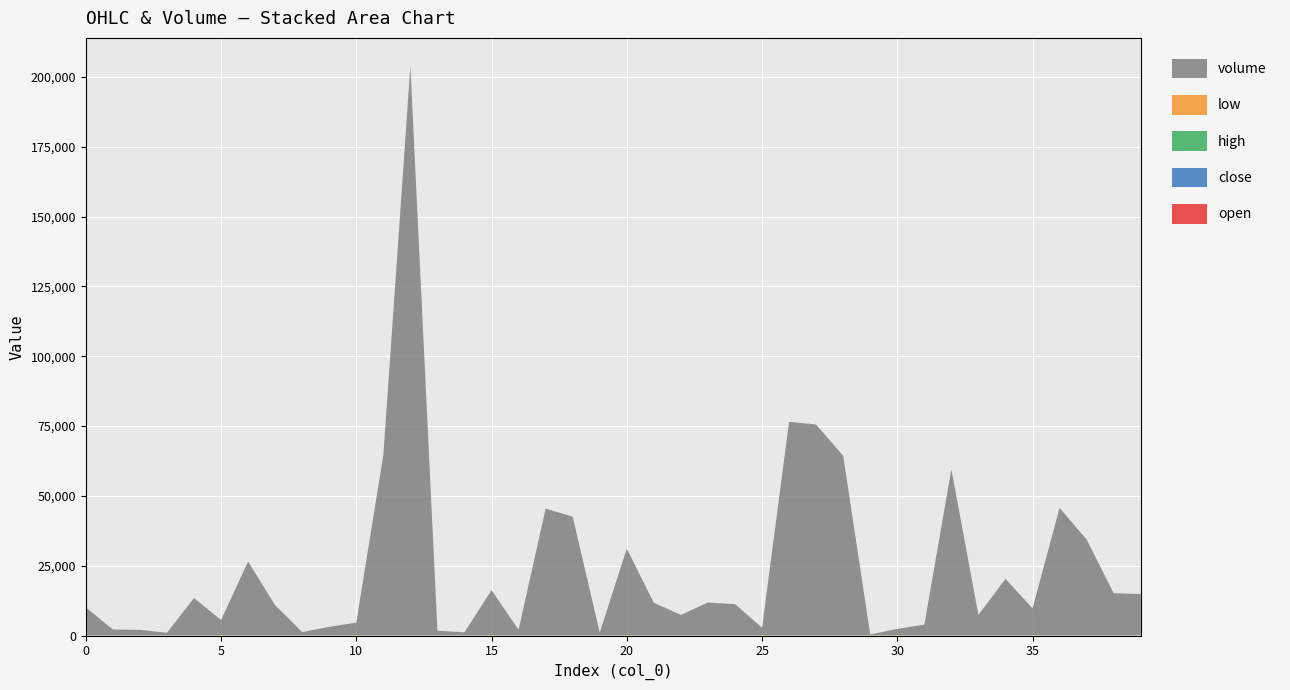

Reading right to left, transcribe all the data shown in this chart.

open: 39=47.6	38=47.5	37=47.4	36=47.5	35=47.4	34=47.4	33=47.6	32=47.3	31=47.5	30=47.2	29=47.2	28=47.2	27=47.1	26=47.0	25=47.0	24=46.8	23=46.7	22=46.6	21=46.4	20=46.4	19=46.3	18=46.3	17=46.2	16=46.2	15=46.1	14=46.1	13=45.9	12=46.2	11=45.8	10=45.5	9=45.4	8=45.5	7=45.2	6=45.2	5=45.3	4=45.2	3=45.2	2=45.2	1=45.2	0=45.4
close: 39=47.7	38=47.5	37=47.7	36=47.6	35=47.5	34=47.2	33=47.5	32=47.5	31=47.3	30=47.2	29=47.2	28=47.6	27=47.2	26=47.6	25=47.0	24=46.8	23=46.7	22=46.7	21=46.5	20=46.4	19=46.4	18=46.2	17=46.2	16=46.2	15=46.2	14=46.1	13=45.9	12=45.7	11=46.2	10=45.6	9=45.5	8=45.5	7=45.3	6=45.4	5=45.2	4=45.3	3=45.2	2=45.2	1=45.1	0=45.3
high: 39=47.7	38=47.5	37=47.7	36=47.6	35=47.5	34=47.4	33=47.6	32=47.5	31=47.5	30=47.2	29=47.2	28=47.6	27=47.2	26=47.6	25=47.0	24=46.8	23=46.9	22=46.7	21=46.5	20=46.4	19=46.4	18=46.3	17=46.2	16=46.2	15=46.2	14=46.1	13=45.9	12=46.5	11=46.2	10=45.6	9=45.5	8=45.5	7=45.3	6=45.4	5=45.3	4=45.3	3=45.2	2=45.2	1=45.2	0=45.5
low: 39=47.6	38=47.5	37=47.4	36=47.5	35=47.4	34=47.2	33=47.5	32=47.3	31=47.3	30=47.2	29=47.2	28=47.2	27=46.9	26=47.0	25=47.0	24=46.8	23=46.7	22=46.6	21=46.4	20=46.4	19=46.3	18=46.2	17=46.2	16=46.2	15=46.1	14=46.1	13=45.9	12=45.7	11=45.8	10=45.5	9=45.4	8=45.5	7=45.1	6=44.9	5=45.2	4=45.2	3=45.2	2=45.2	1=45.1	0=45.3
volume: 39=14677.6	38=14935.7	37=34154.7	36=45525.5	35=9525.0	34=20099.0	33=7191.1	32=59297.7	31=3703.7	30=2207.4	29=190.0	28=64144.8	27=75347.5	26=76326.9	25=2621.6	24=11061.7	23=11629.4	22=7200.0	21=11526.2	20=30931.5	19=895.2	18=42376.9	17=45245.5	16=1877.4	15=16072.3	14=972.1	13=1554.7	12=203576.6	11=64388.4	10=4453.1	9=2921.0	8=1062.0	7=10678.8	6=26297.3	5=5394.9	4=13238.1	3=806.0	2=1840.0	1=1989.1	0=9889.9